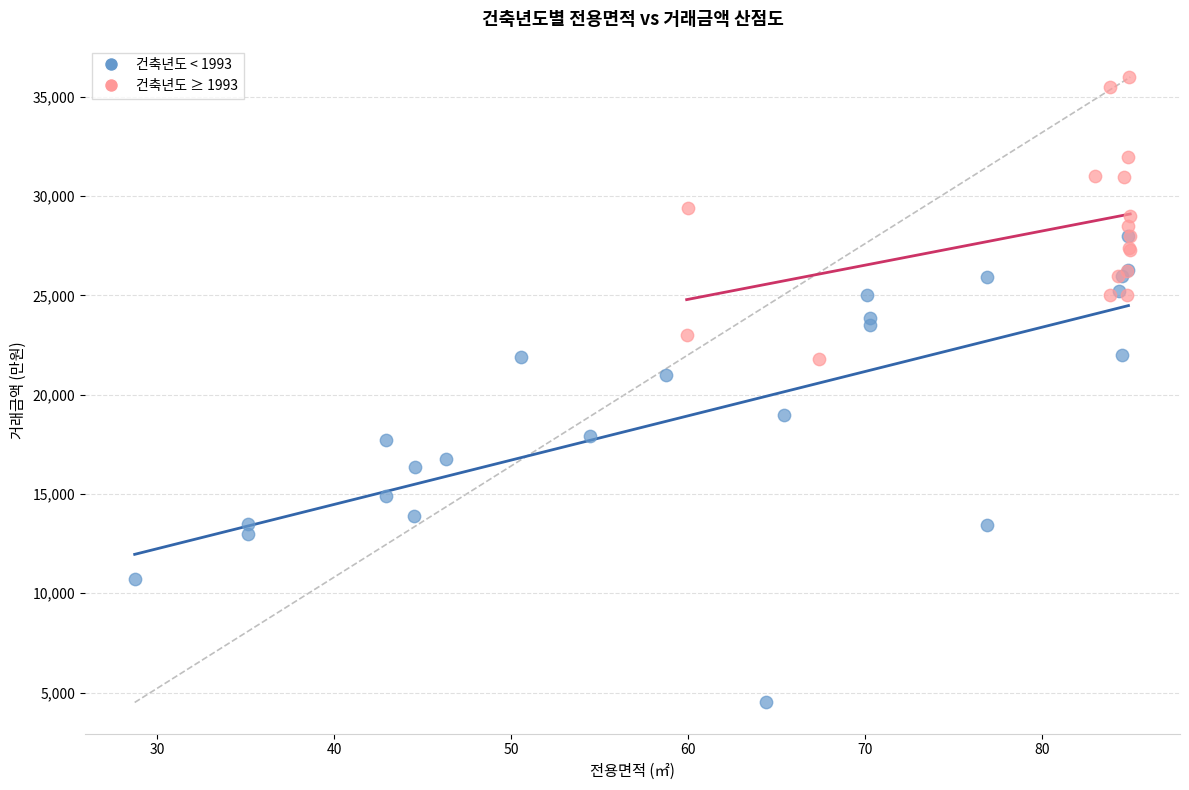

Which series has the widest spread of Y values?

건축년도 < 1993